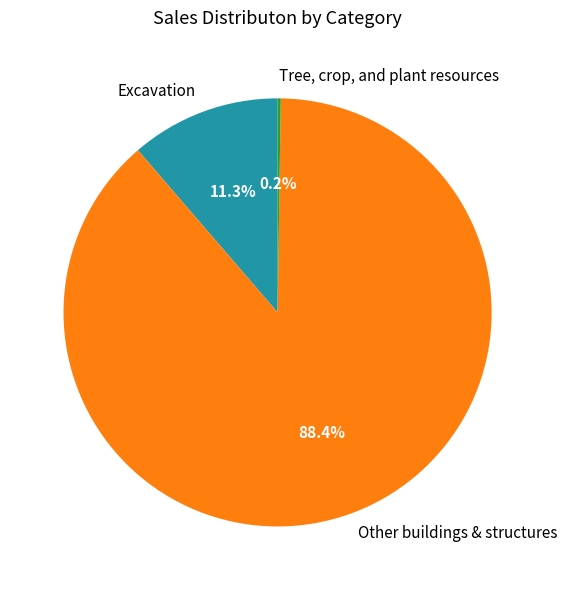

To the nearest percent, what is the difference between the Excavation and Other buildings & structures slice percentages?

77%